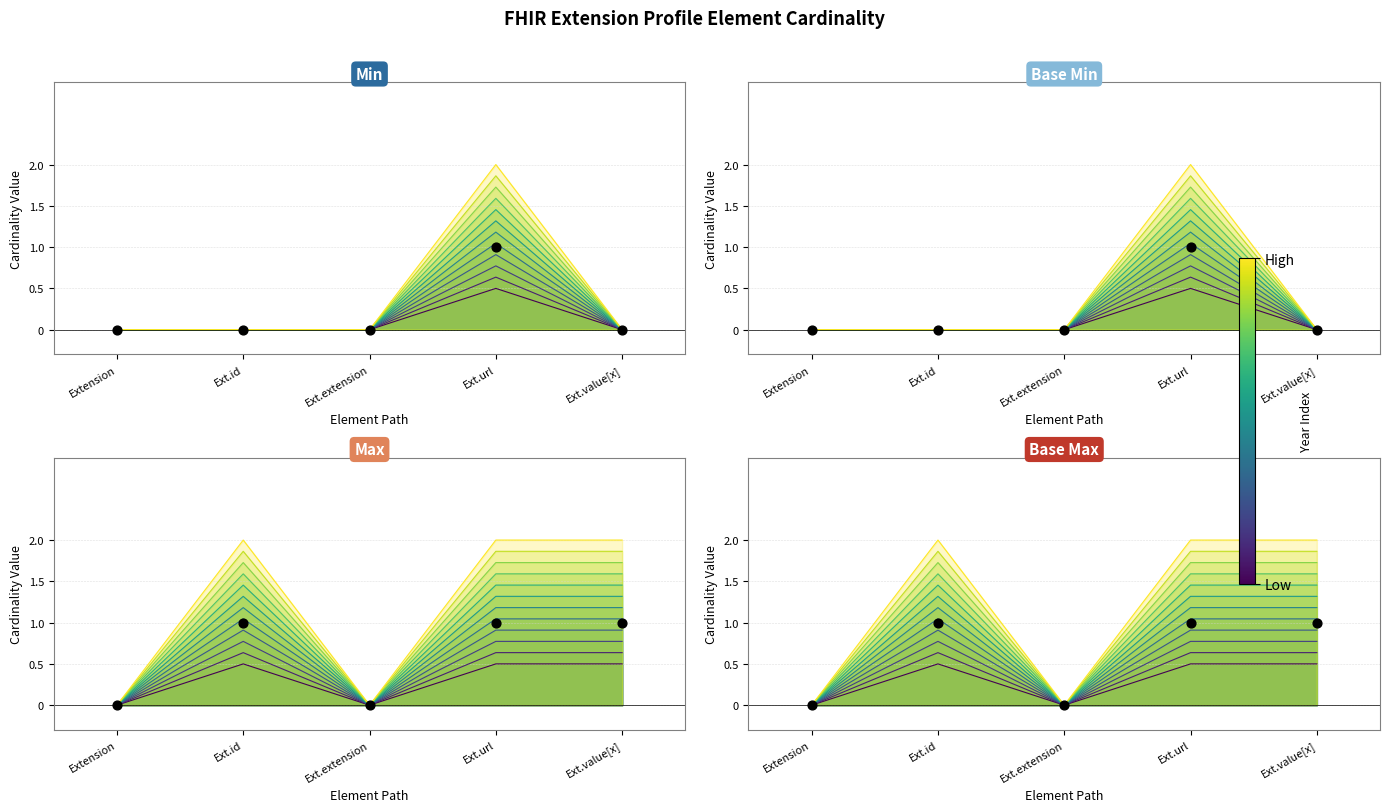

At how many categories does at least one series exceed 0?

3